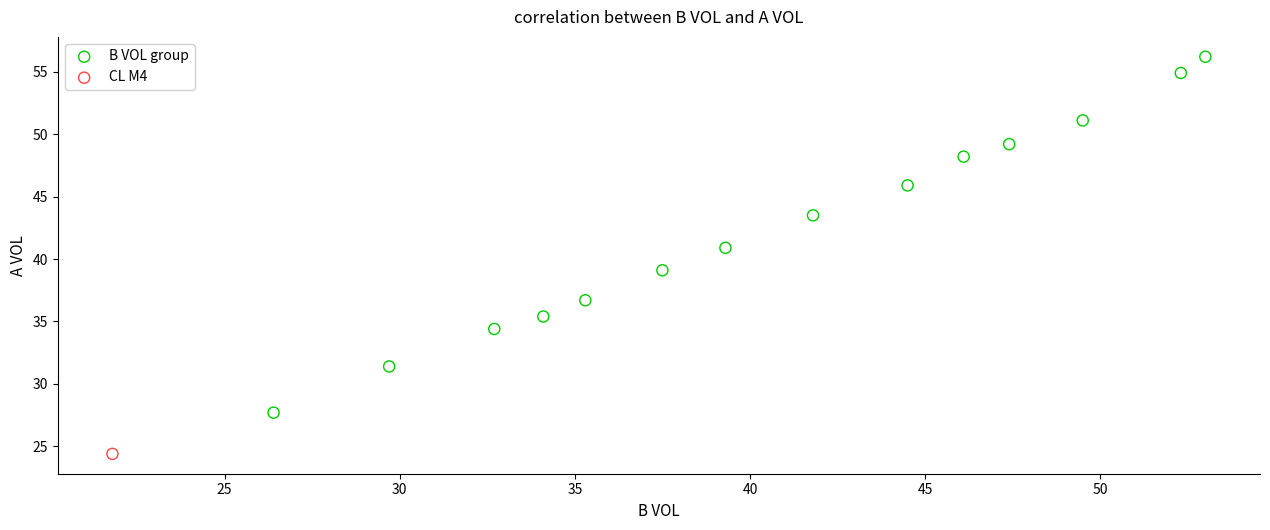

What are all the series names shown in the legend?

B VOL group, CL M4